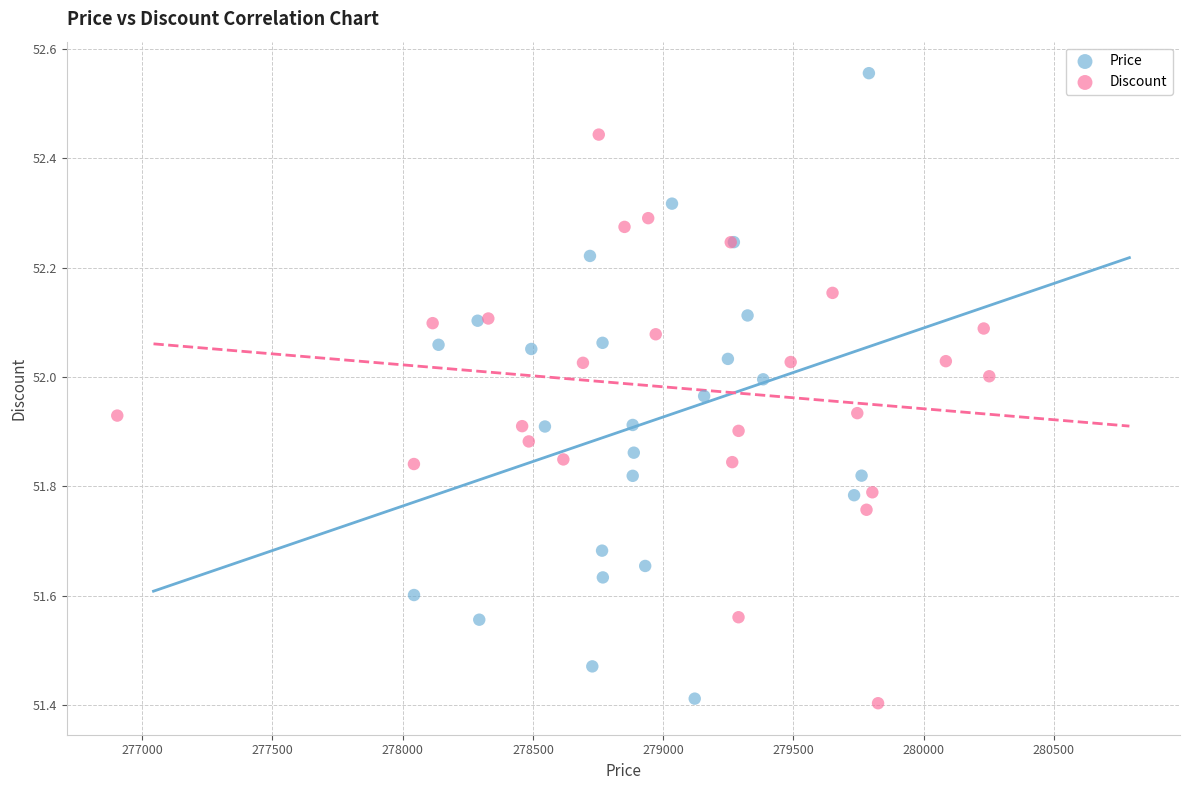

Which series contains the highest Y value?

Price